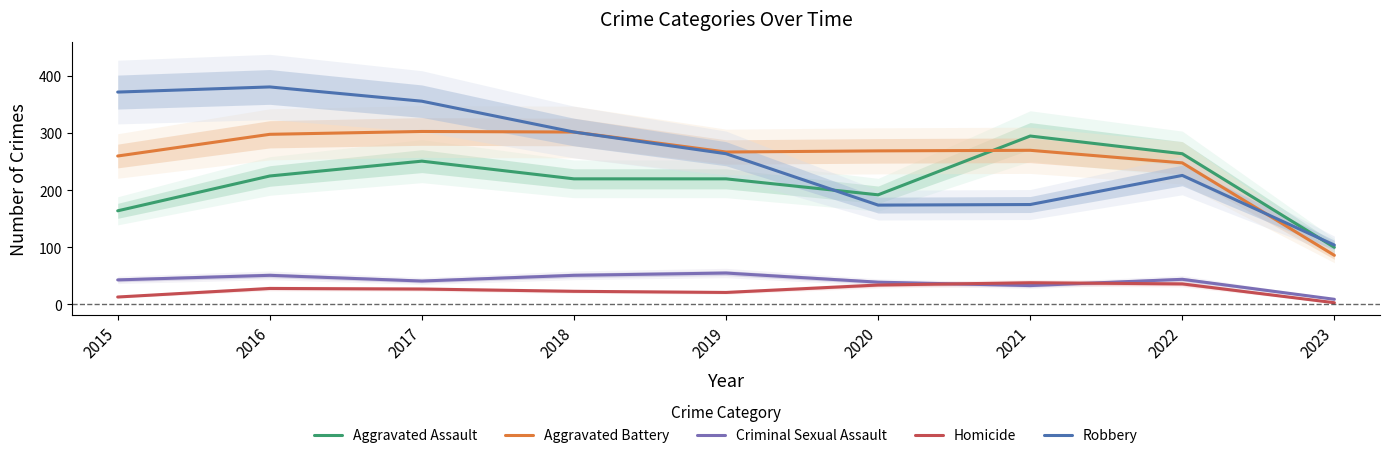

At 2022, list the series in order from smallest to largest.

Homicide, Criminal Sexual Assault, Robbery, Aggravated Battery, Aggravated Assault